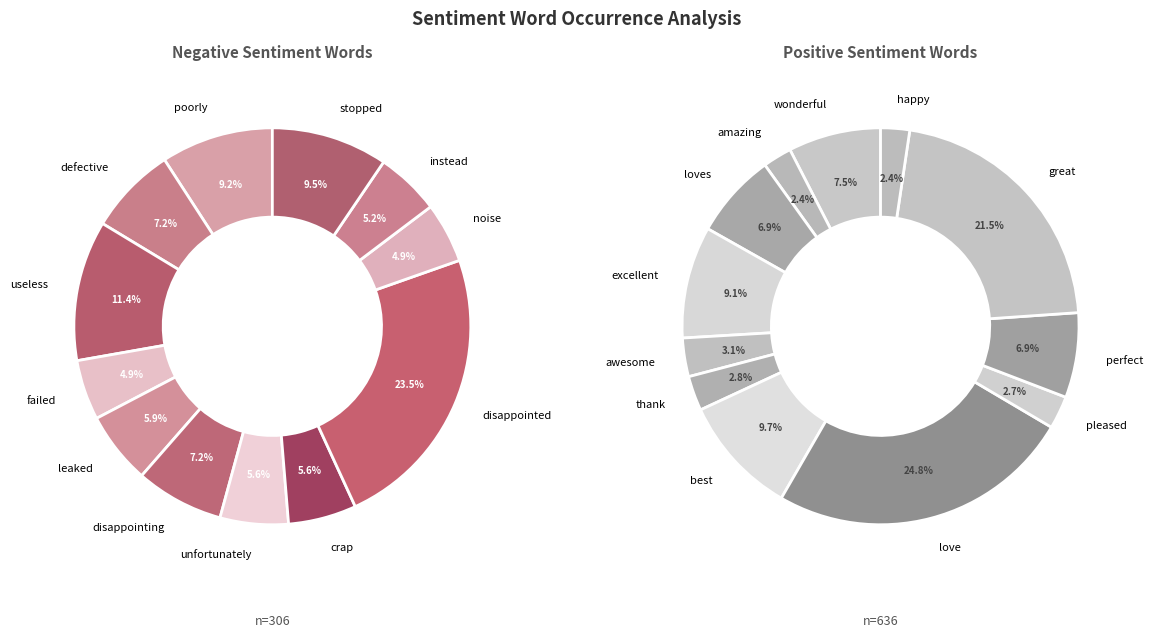

Does any single category account for the majority?

No